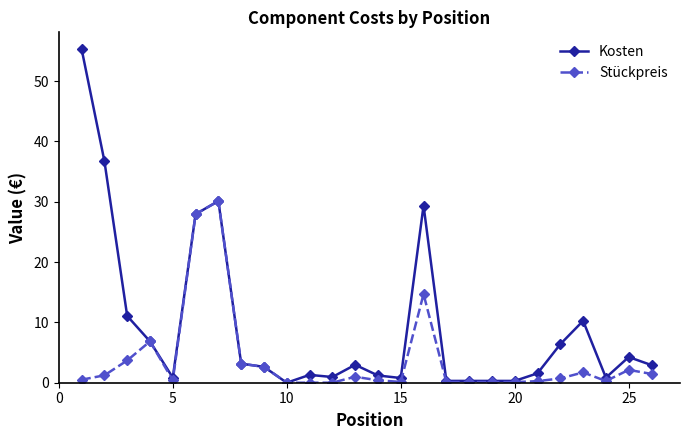

Which series has the largest range (max minus min)?

Kosten